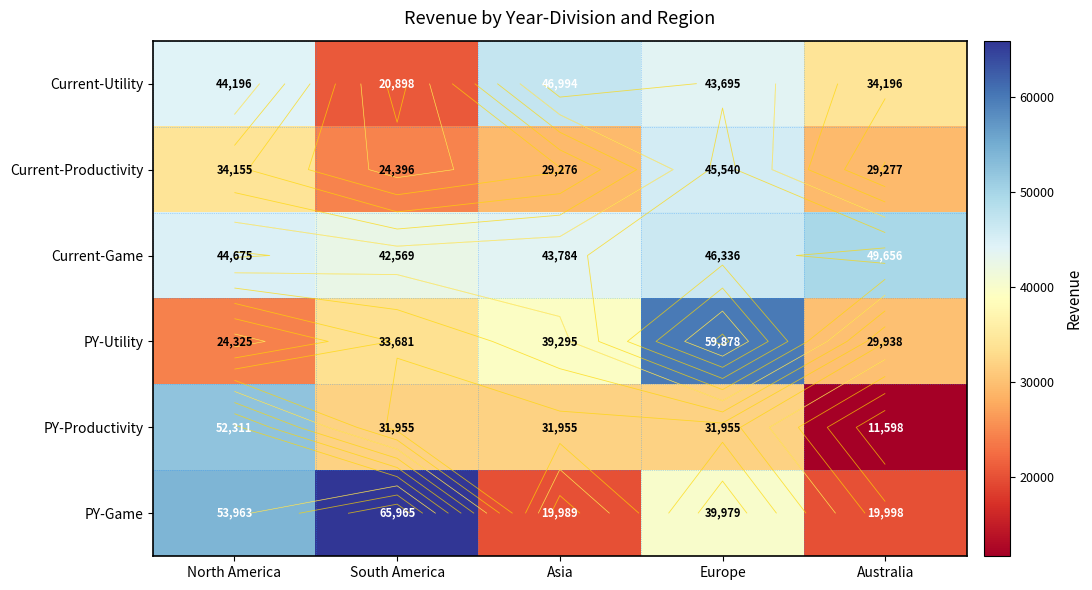

The value of PY-Utility at Asia is 39295. True or false?

True